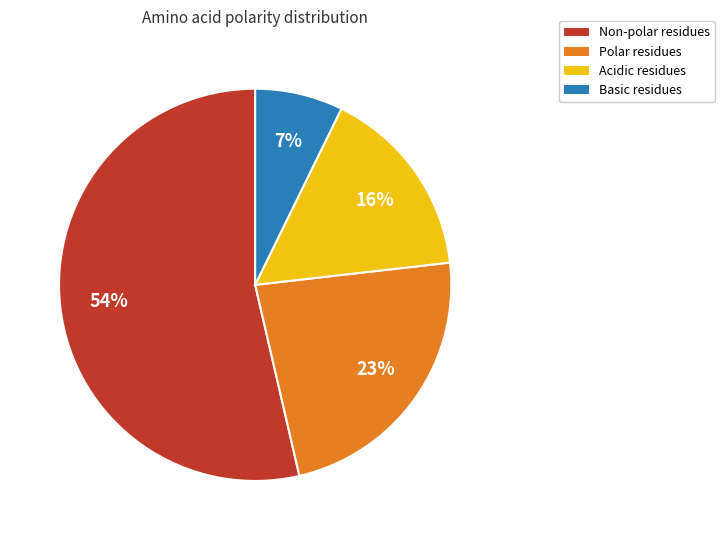

What is the largest slice in the pie chart?

non_polar